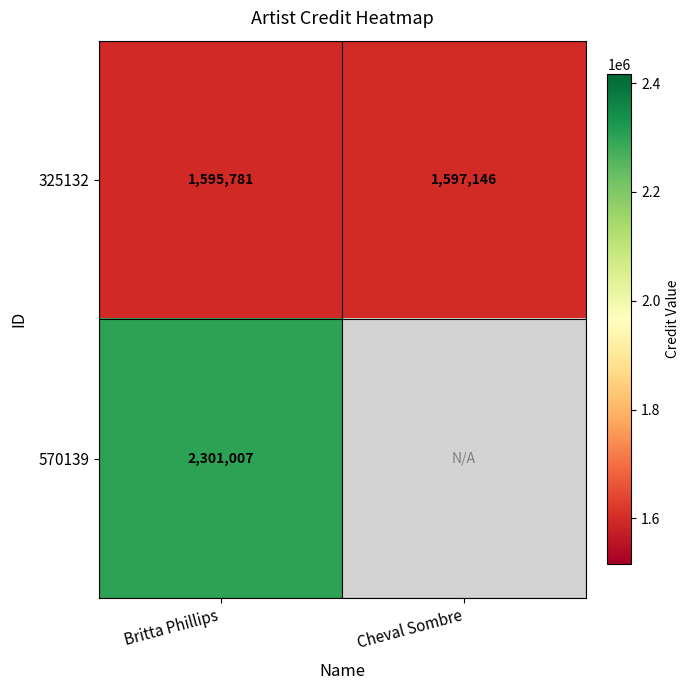

What is the difference between the highest and lowest values at Britta Phillips?

705226